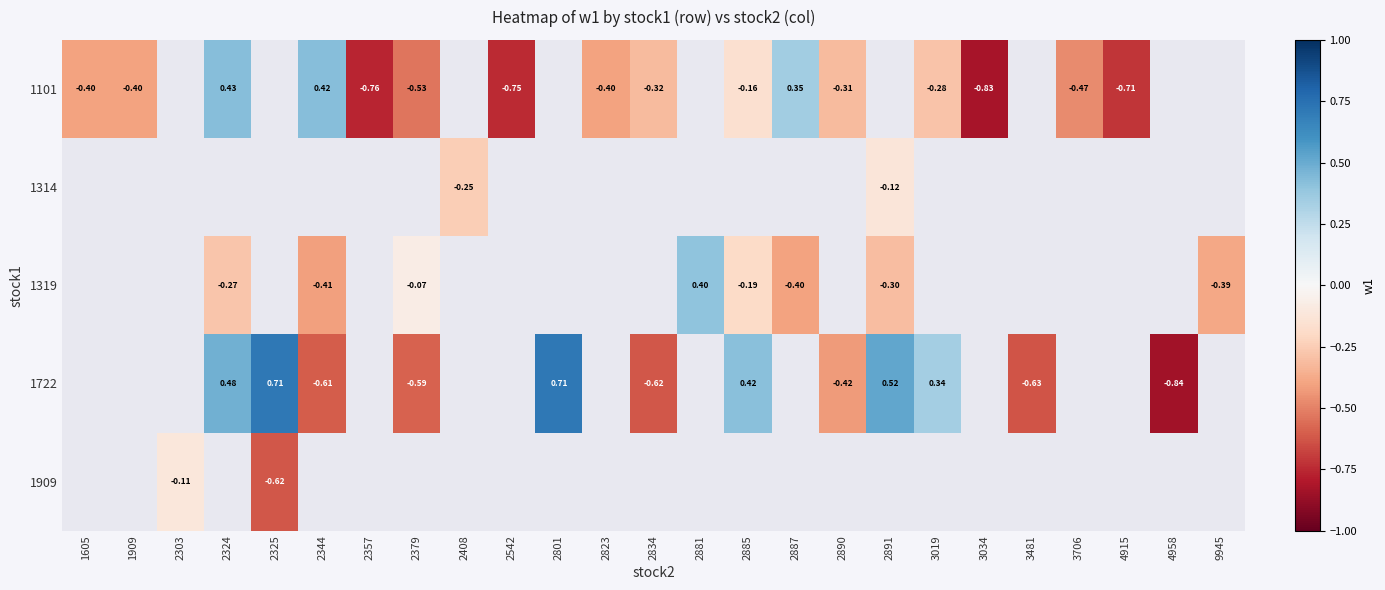

What is the greatest value displayed?

0.7